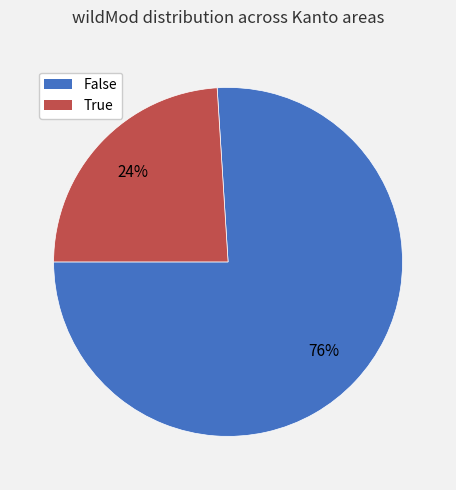

How many slices are in this pie chart?

2